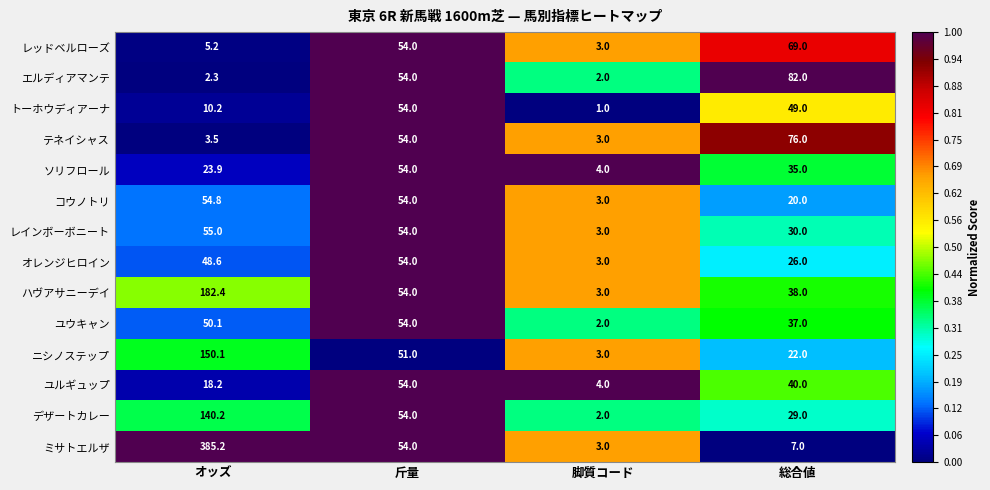

What is the difference between the maximum and minimum values in the コウノトリ series?

51.8